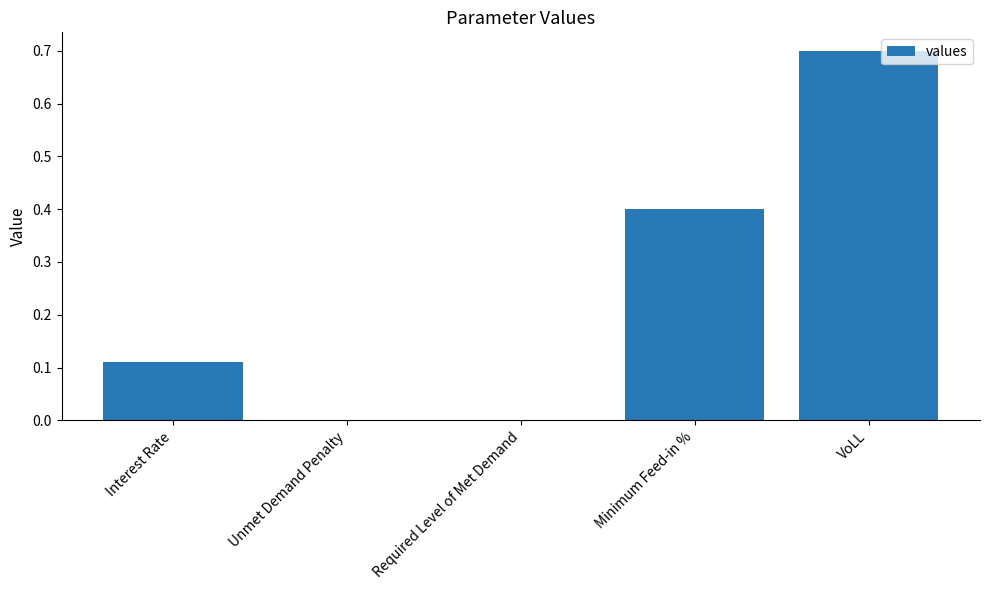

What is the sum of all values?

1.2